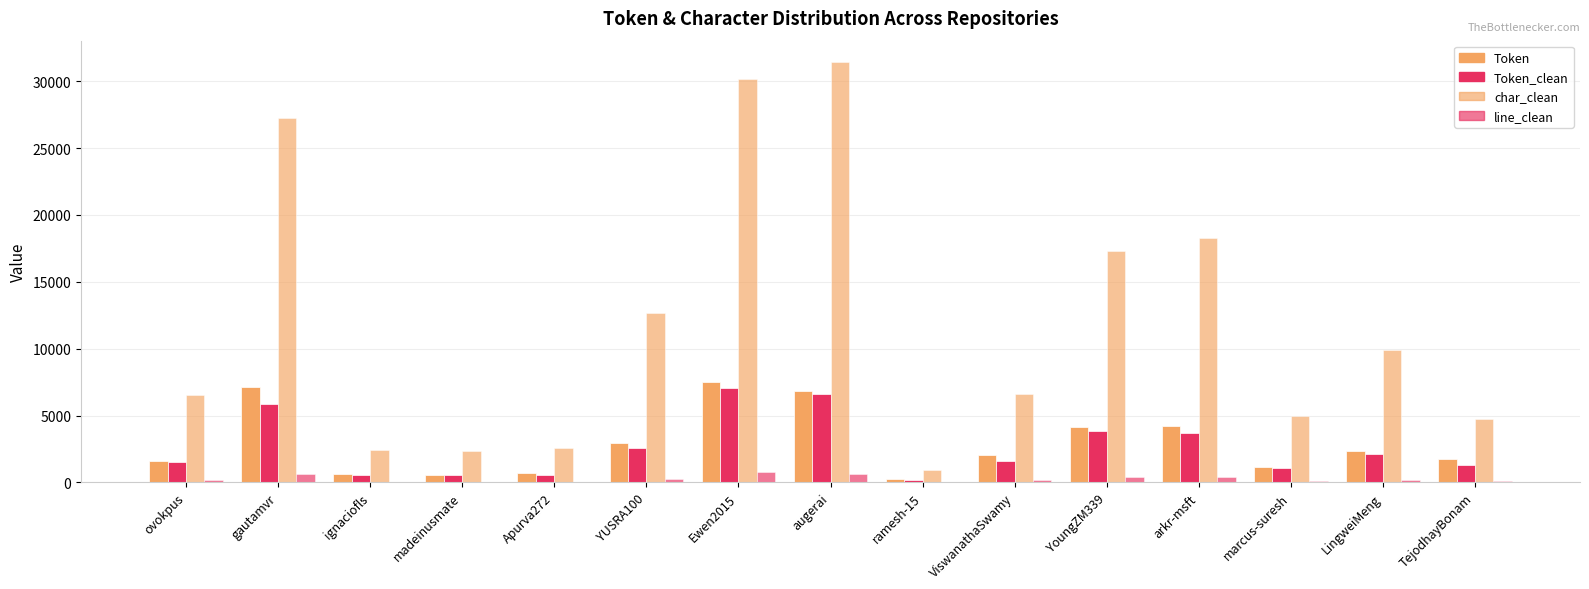

Rank the series at madeinusmate from lowest to highest value.

line_clean, Token_clean, Token, char_clean